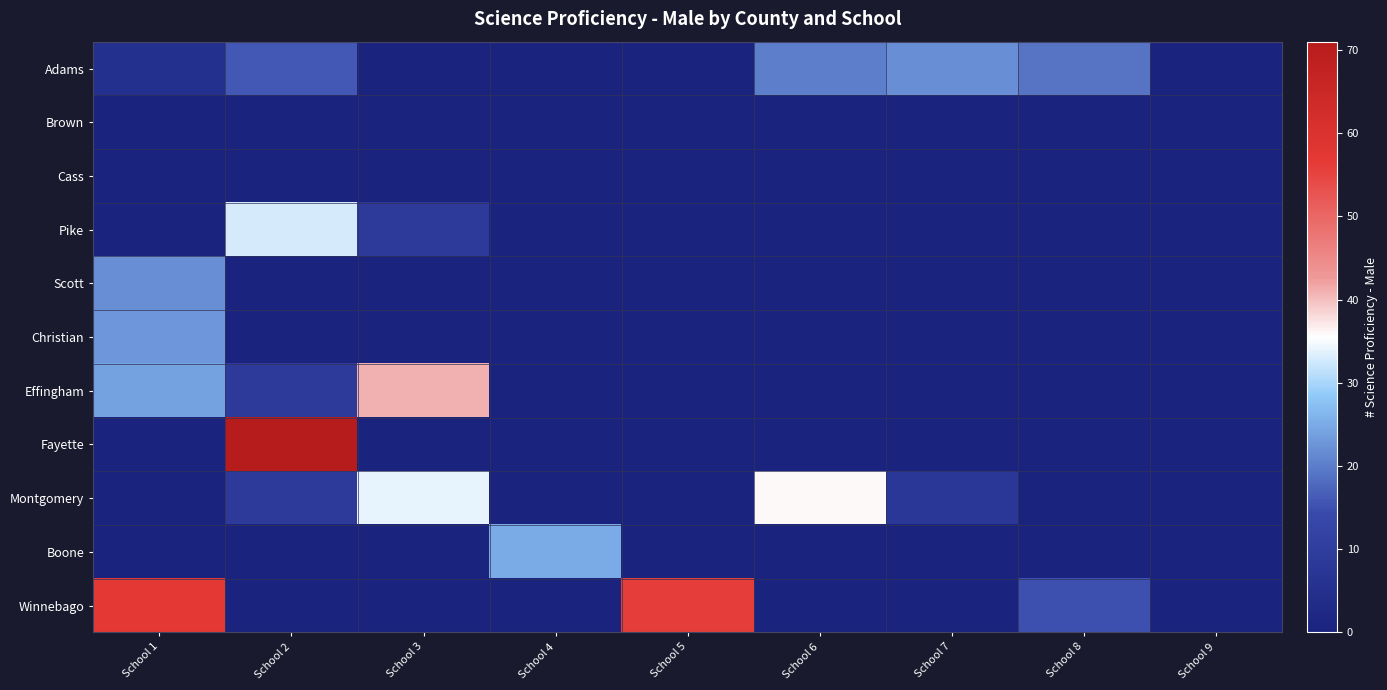

Reading left to right, extract all data points from this chart.

Adams: School 1=5	School 2=16	School 3=0	School 4=0	School 5=0	School 6=20	School 7=22	School 8=19	School 9=0
Brown: School 1=0	School 2=0	School 3=0	School 4=0	School 5=0	School 6=0	School 7=0	School 8=0	School 9=0
Cass: School 1=0	School 2=0	School 3=0	School 4=0	School 5=0	School 6=0	School 7=0	School 8=0	School 9=0
Pike: School 1=0	School 2=33	School 3=9	School 4=0	School 5=0	School 6=0	School 7=0	School 8=0	School 9=0
Scott: School 1=22	School 2=0	School 3=0	School 4=0	School 5=0	School 6=0	School 7=0	School 8=0	School 9=0
Christian: School 1=23	School 2=0	School 3=0	School 4=0	School 5=0	School 6=0	School 7=0	School 8=0	School 9=0
Effingham: School 1=24	School 2=9	School 3=41	School 4=0	School 5=0	School 6=0	School 7=0	School 8=0	School 9=0
Fayette: School 1=0	School 2=71	School 3=0	School 4=0	School 5=0	School 6=0	School 7=0	School 8=0	School 9=0
Montgomery: School 1=0	School 2=9	School 3=34	School 4=0	School 5=0	School 6=36	School 7=8	School 8=0	School 9=0
Boone: School 1=0	School 2=0	School 3=0	School 4=25	School 5=0	School 6=0	School 7=0	School 8=0	School 9=0
Winnebago: School 1=57	School 2=0	School 3=0	School 4=0	School 5=56	School 6=0	School 7=0	School 8=15	School 9=0